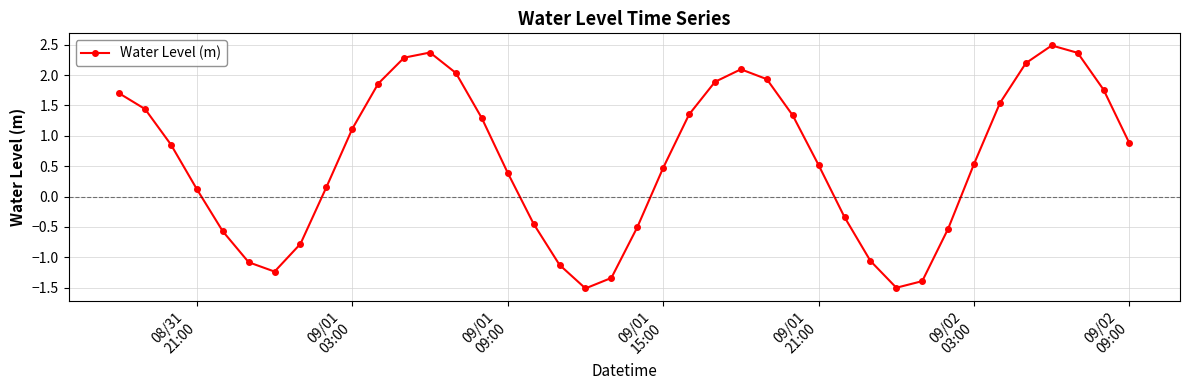

What is the sum of all values?

23.6